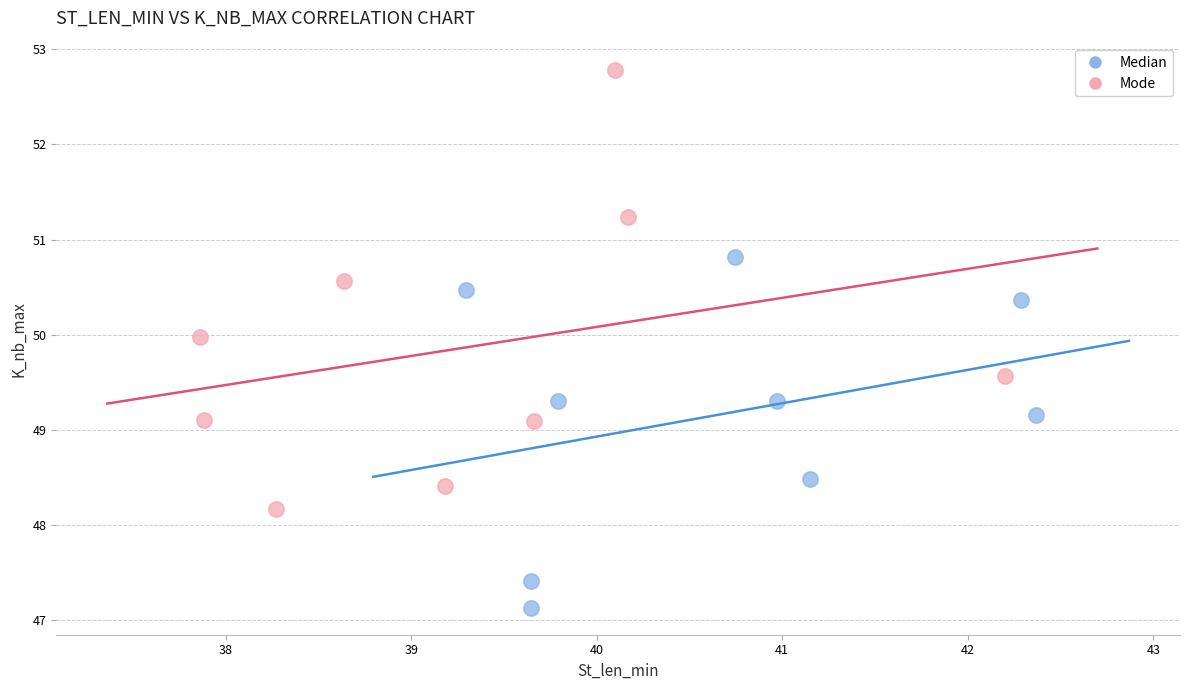

Which series reaches the minimum Y coordinate?

Median